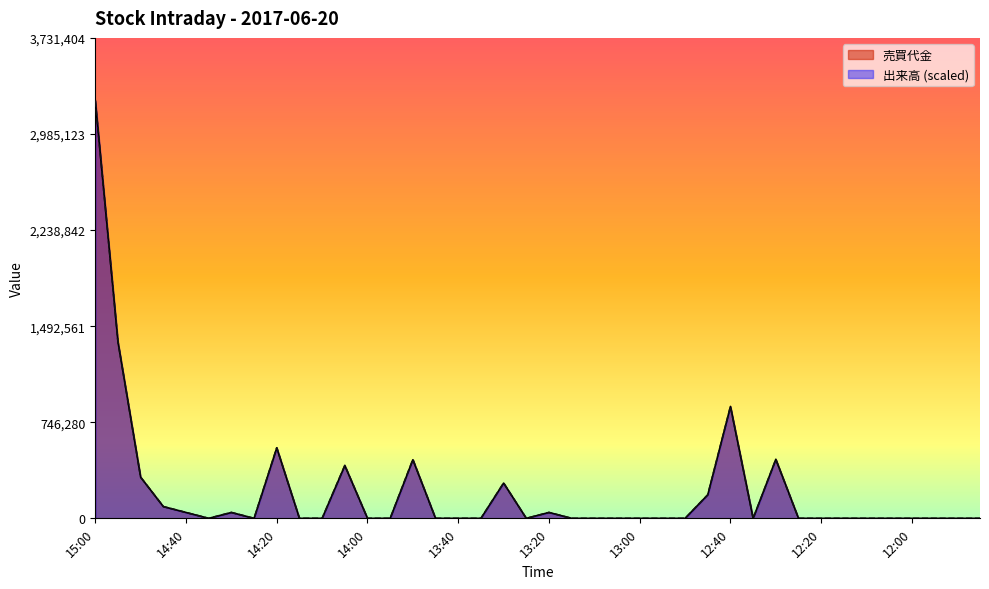

True or false: 売買代金 and 出来高 cross at least once.

False